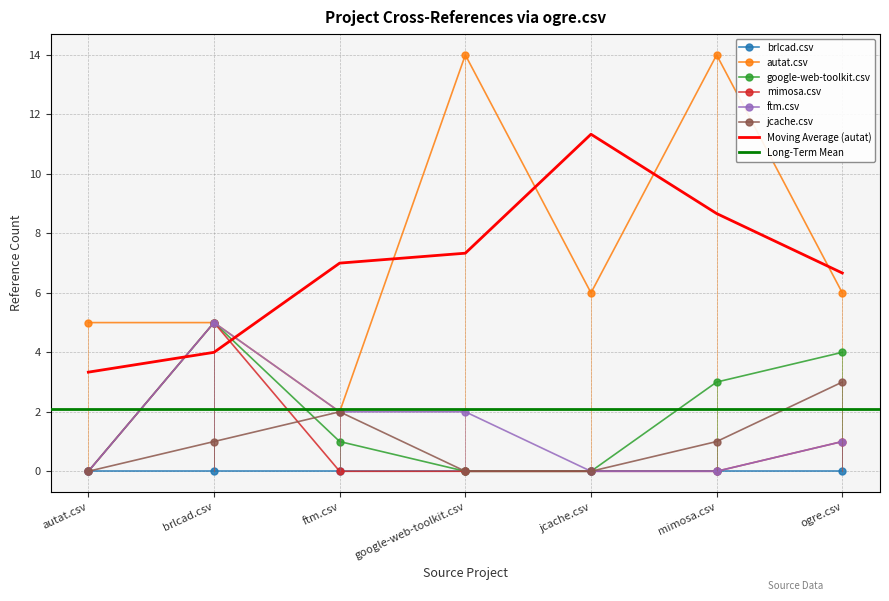

At which category is the sum across all series the highest?

brlcad.csv